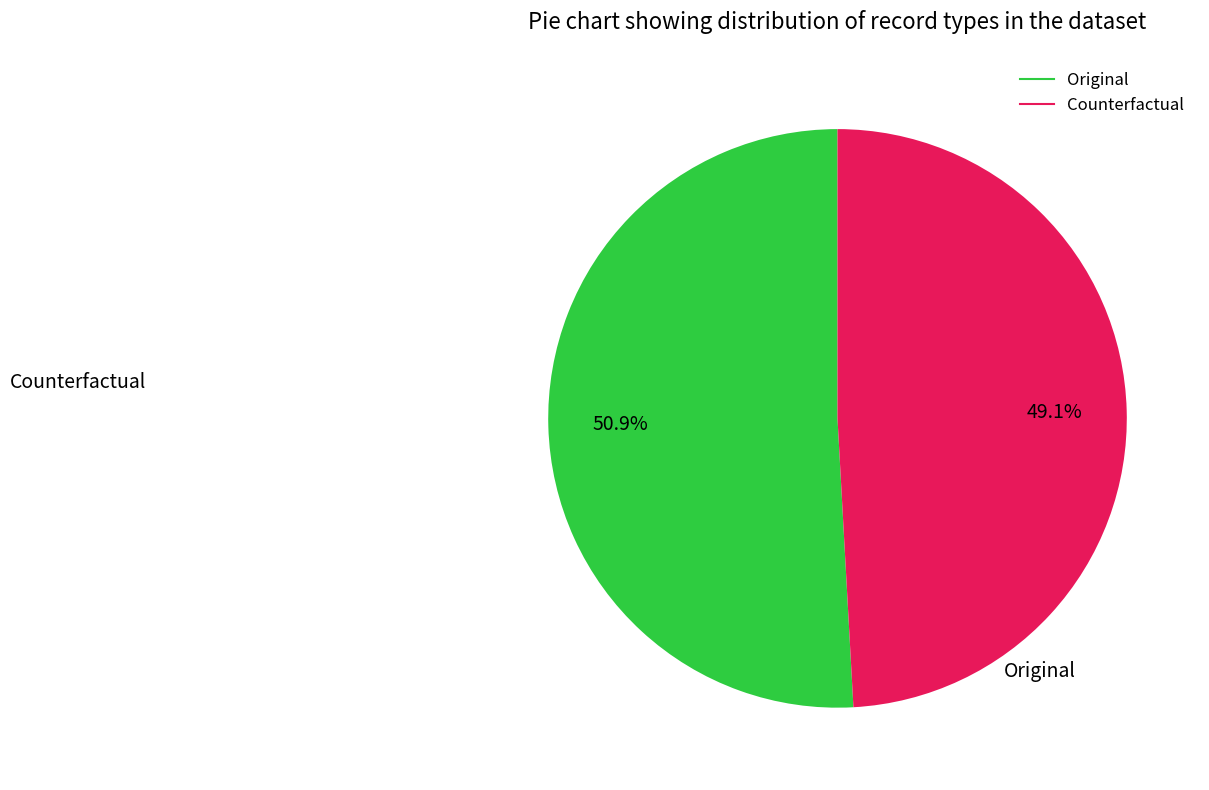

The Counterfactual slice represents 55% of the pie. True or false?

False